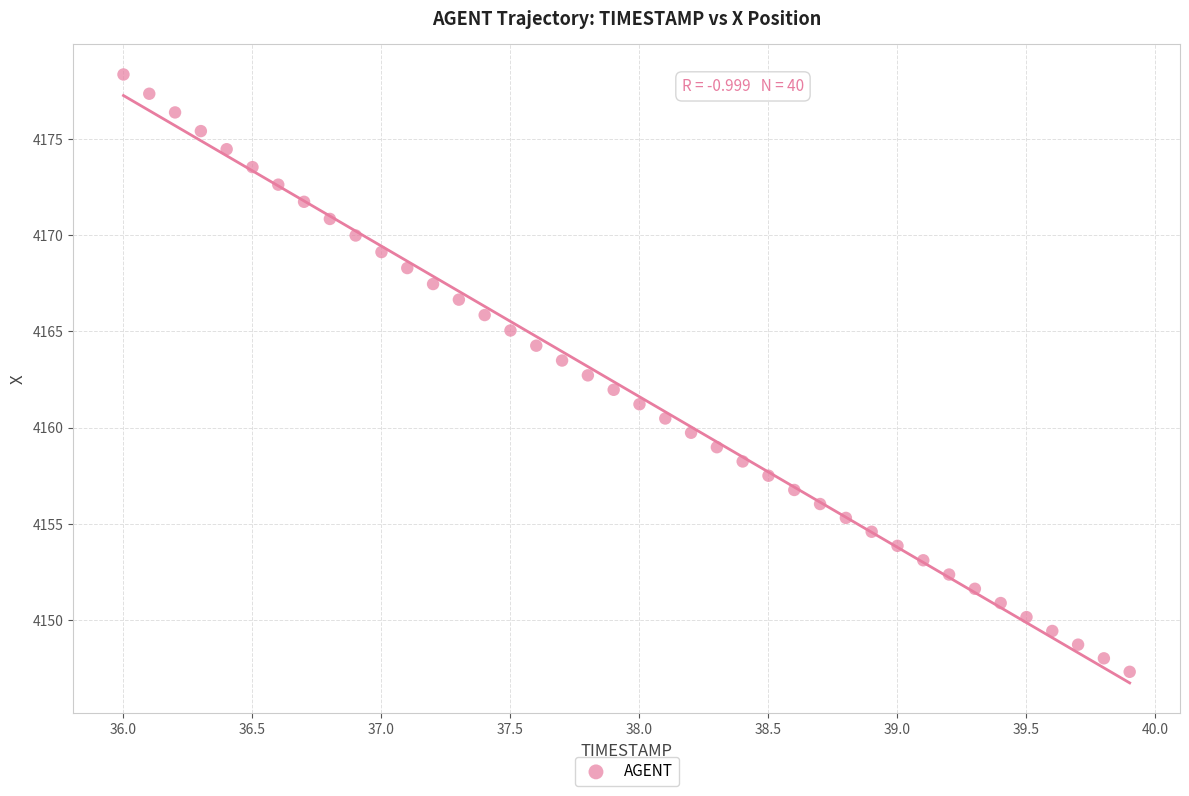

What is the range of X values (max minus min)?

3.9